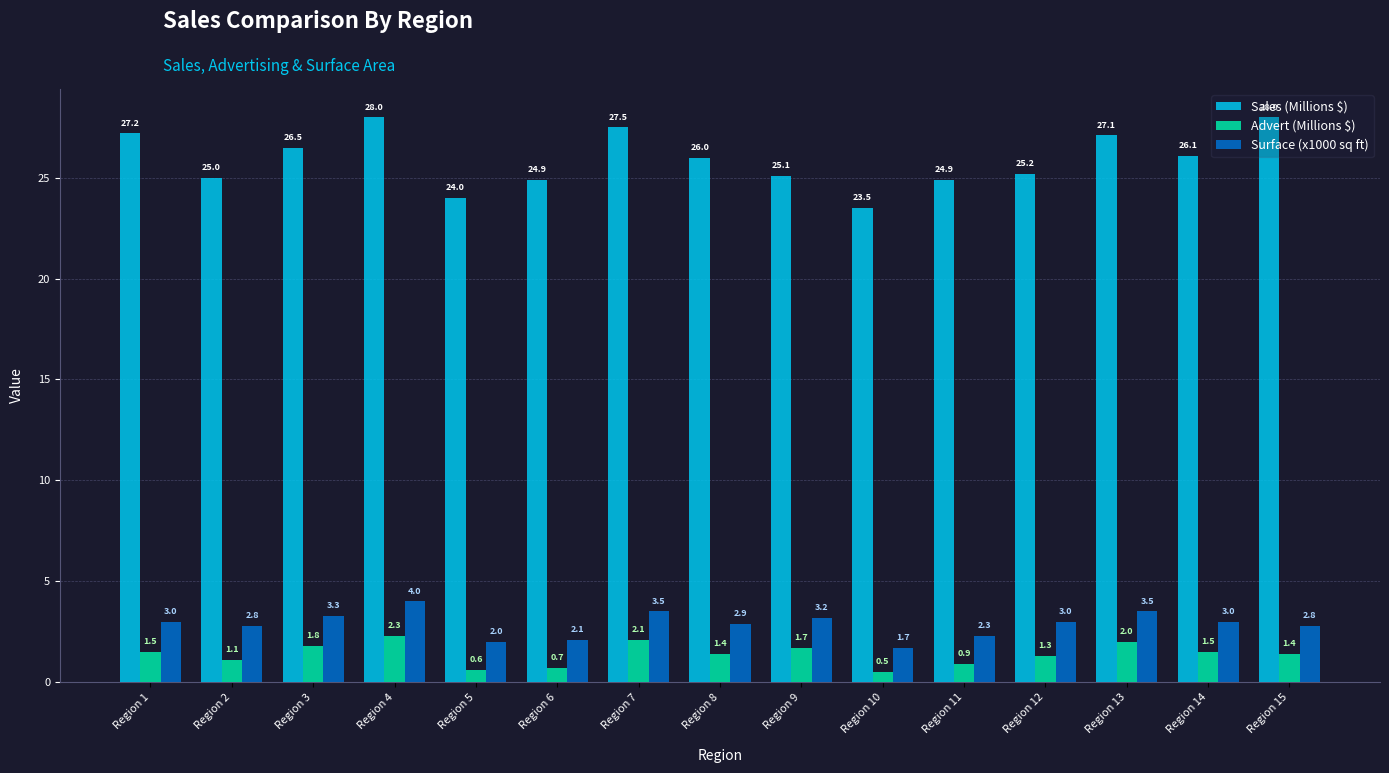

What is the maximum value for Sales (Millions $)?

28.0